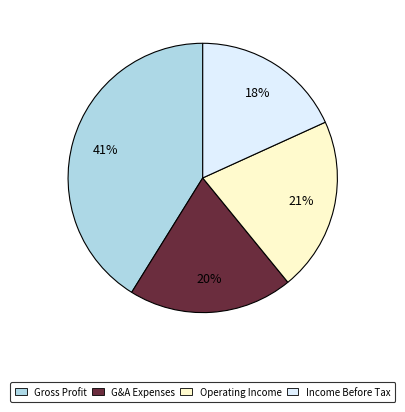

Does any single category account for the majority?

No